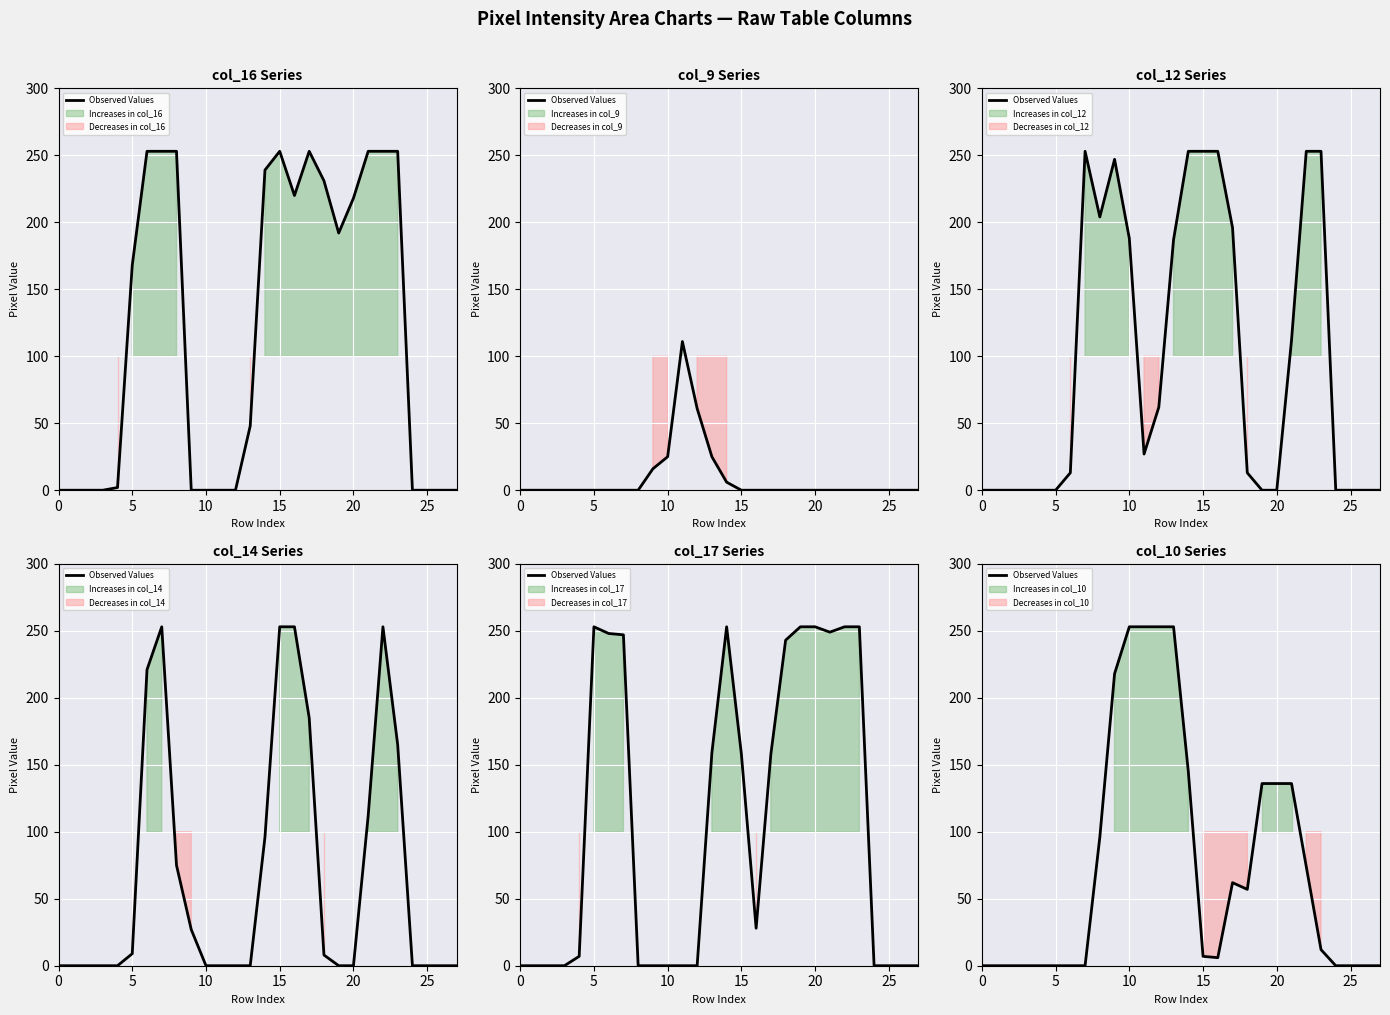

What is the value of the 15th point from the left?

145